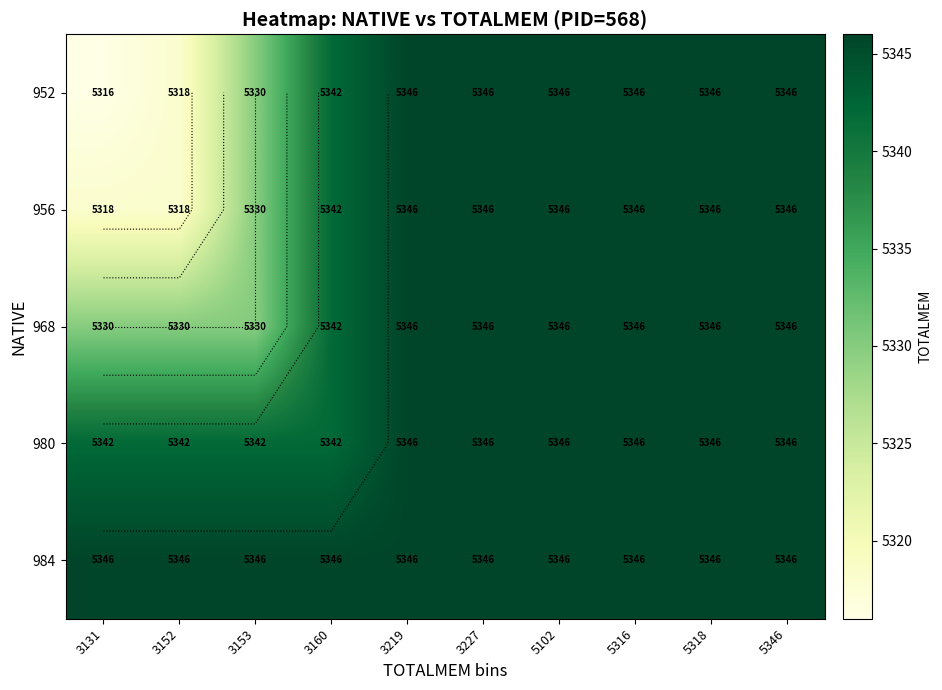

Rank the series at 3153 from highest to lowest value.

984, 980, 952, 956, 968